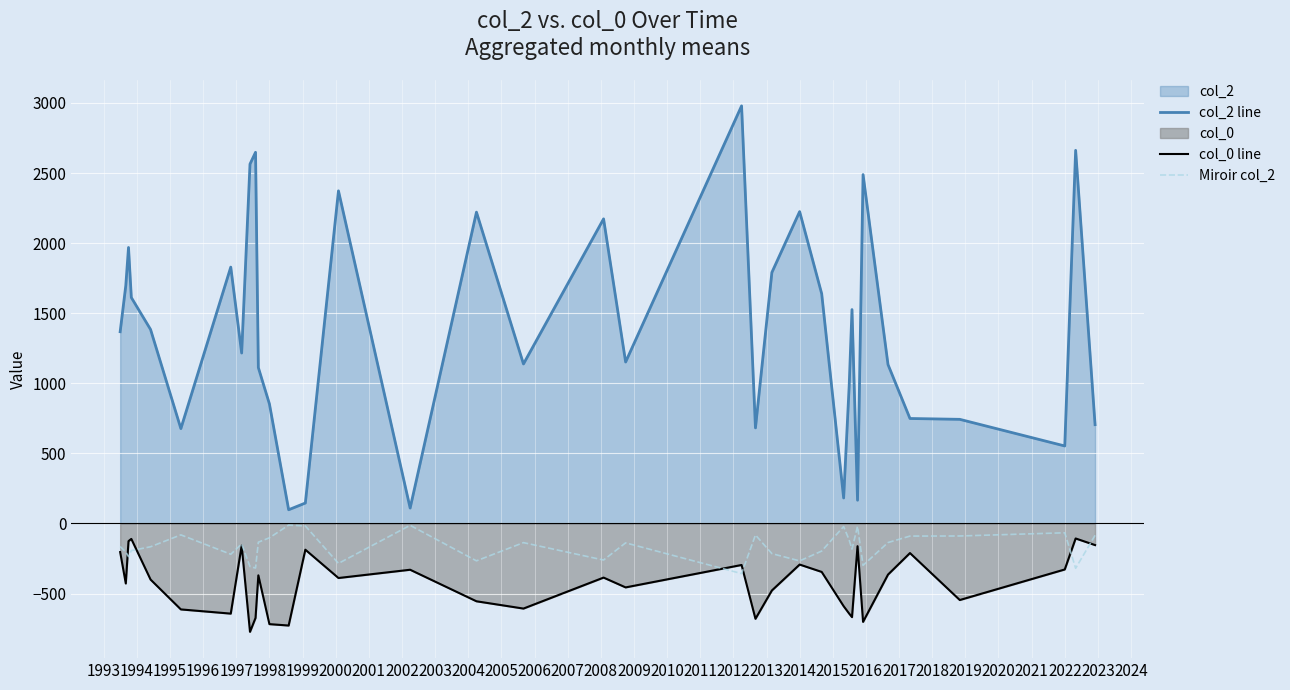

The col_2 line series shows 1379.4 at 1998. True or false?

False